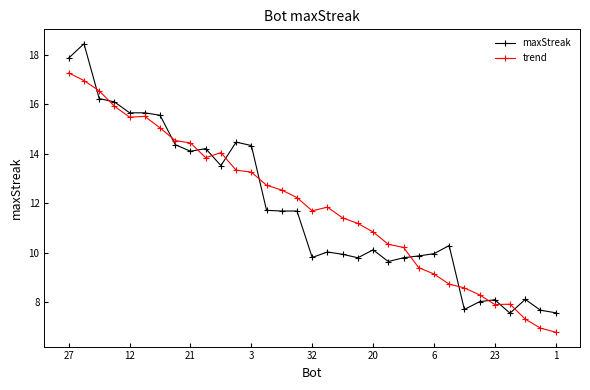

What is the difference between the maximum and second lowest values in the maxStreak series?

10.9